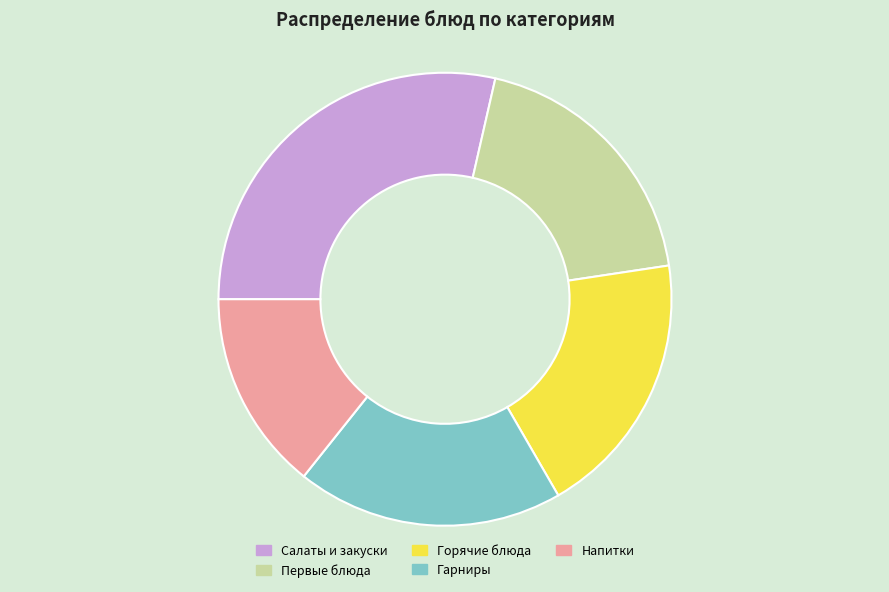

Does Горячие блюда represent more than half of the total?

No